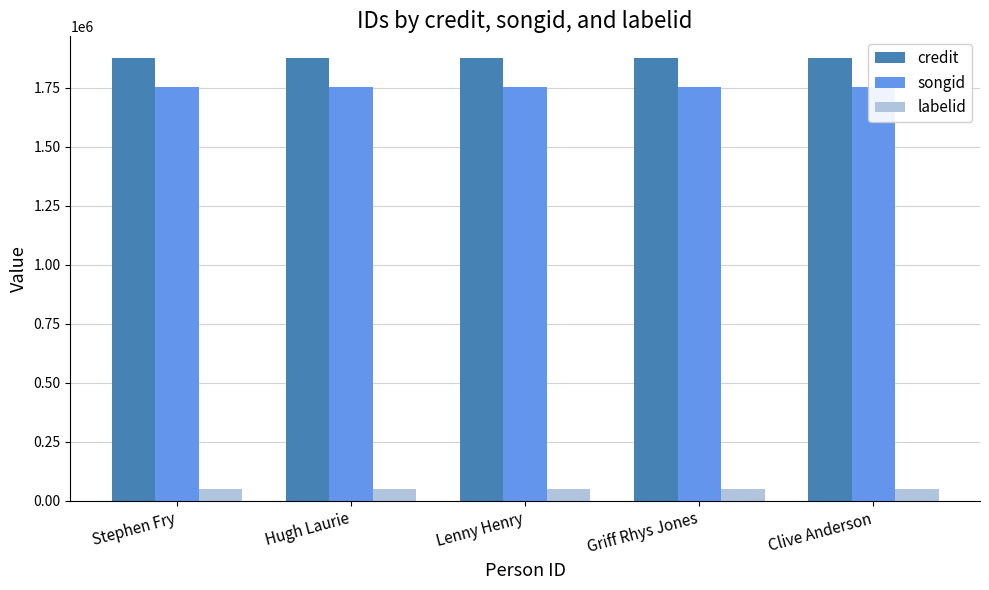

What is the total value across all series at Griff Rhys Jones?

3679520